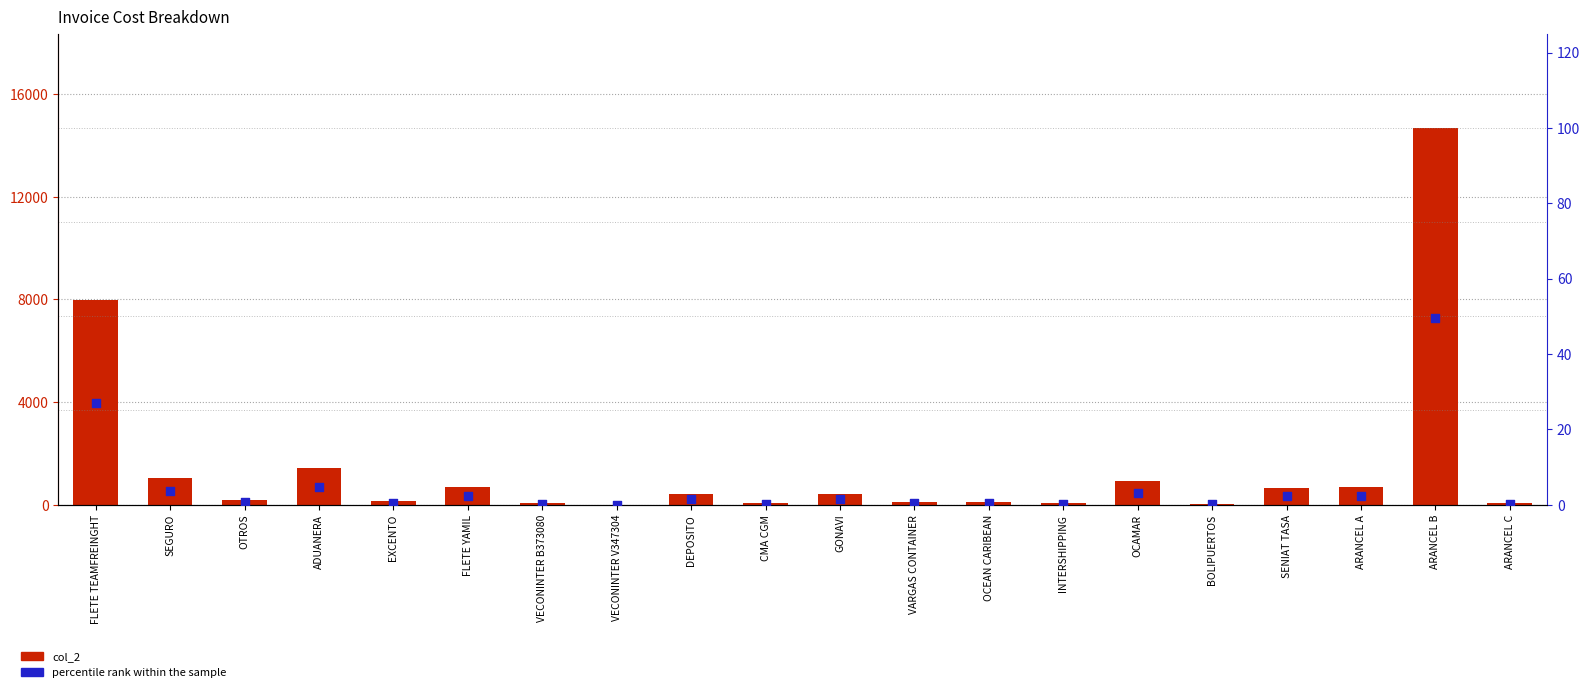

What are all the series names shown in the legend?

col_2, percentile rank within the sample